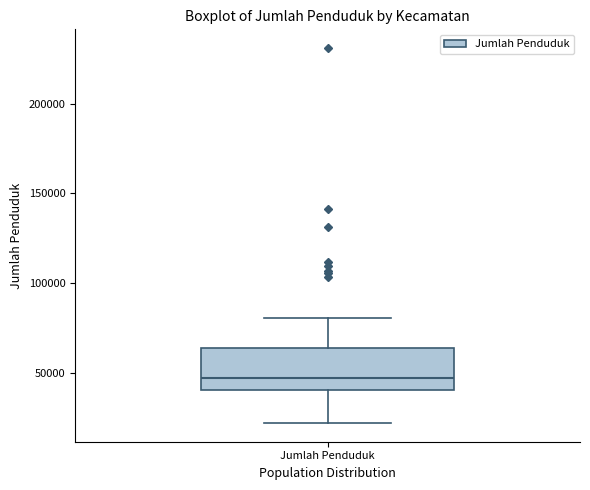

Read this box plot against the y-axis: the position of the median line, the range covered by the box, and the ends of both whiskers. The values are not printed on the chart, so give them approximately, as read against the axis.

median 45000, box 40000 to 65000, whiskers 20000 to 80000